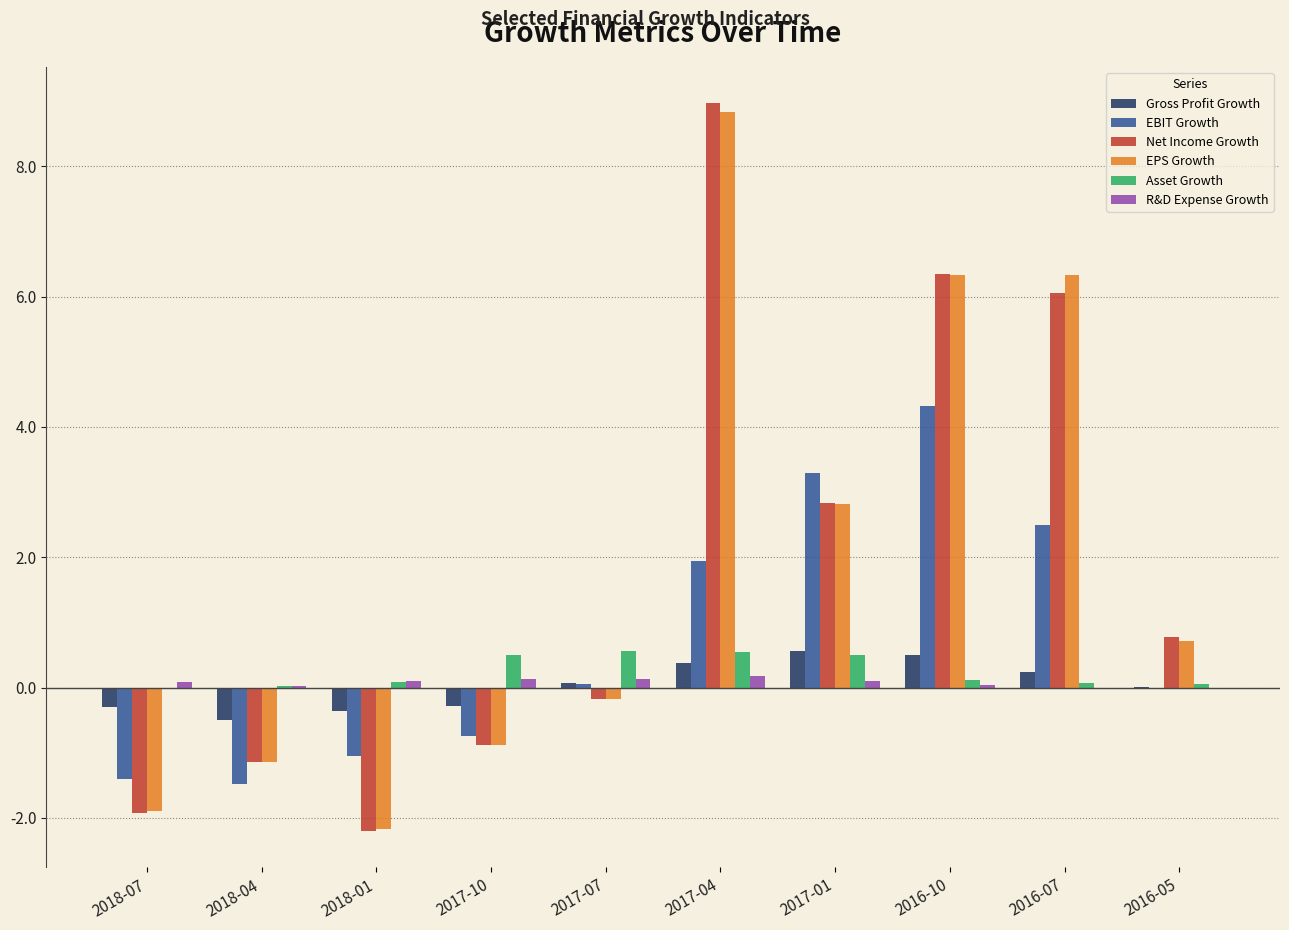

How many data points does each series have?

10